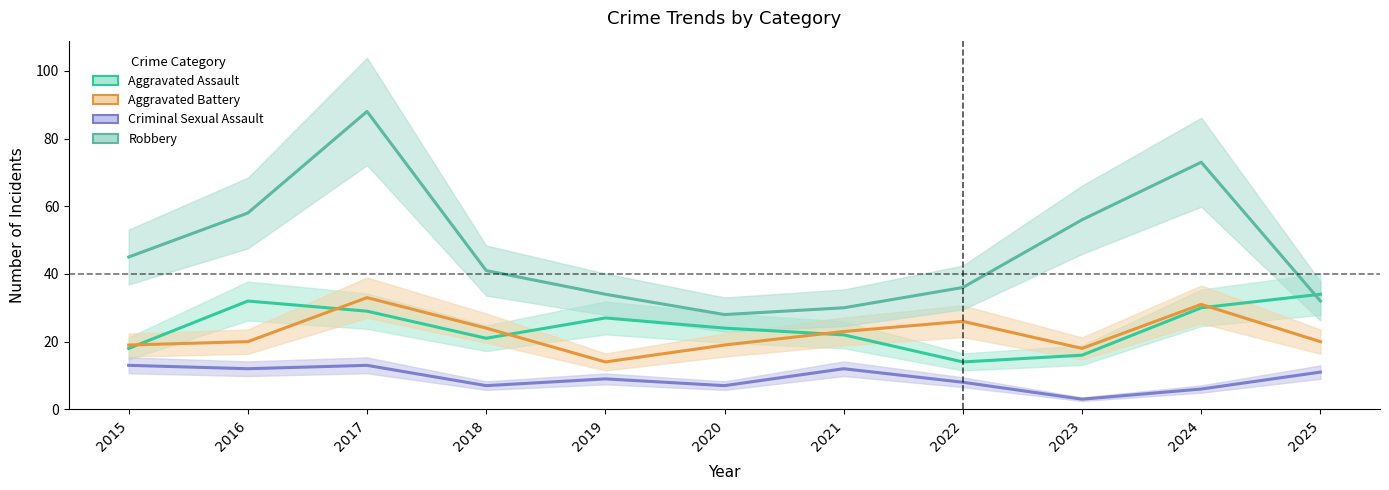

Reading right to left, extract all data points from this chart.

Aggravated Assault: 34	30	16	14	22	24	27	21	29	32	18
Aggravated Battery: 20	31	18	26	23	19	14	24	33	20	19
Criminal Sexual Assault: 11	6	3	8	12	7	9	7	13	12	13
Robbery: 32	73	56	36	30	28	34	41	88	58	45